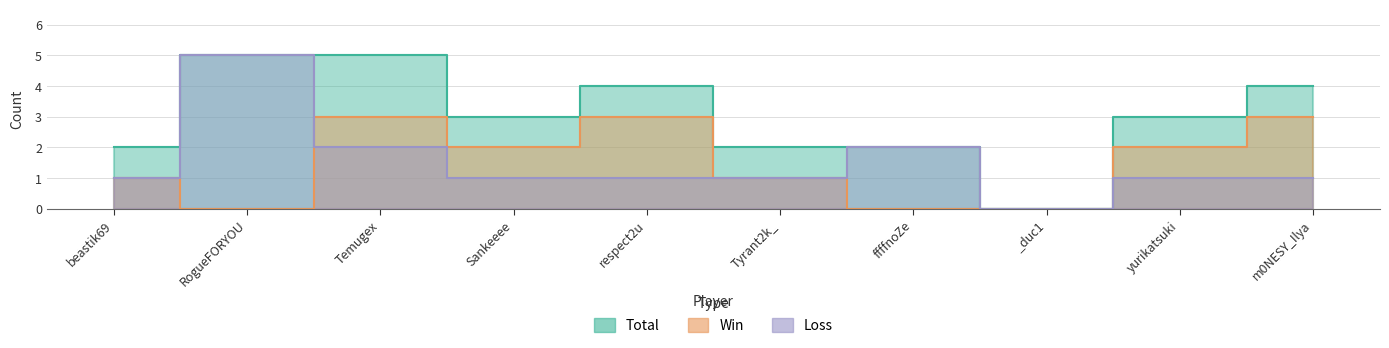

At which label does Total reach its peak?

RogueFORYOU